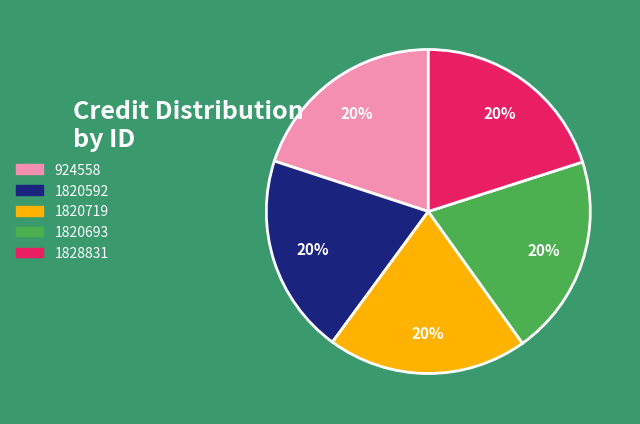

To the nearest percent, what is the combined percentage of 1828831 and 1820693?

40%